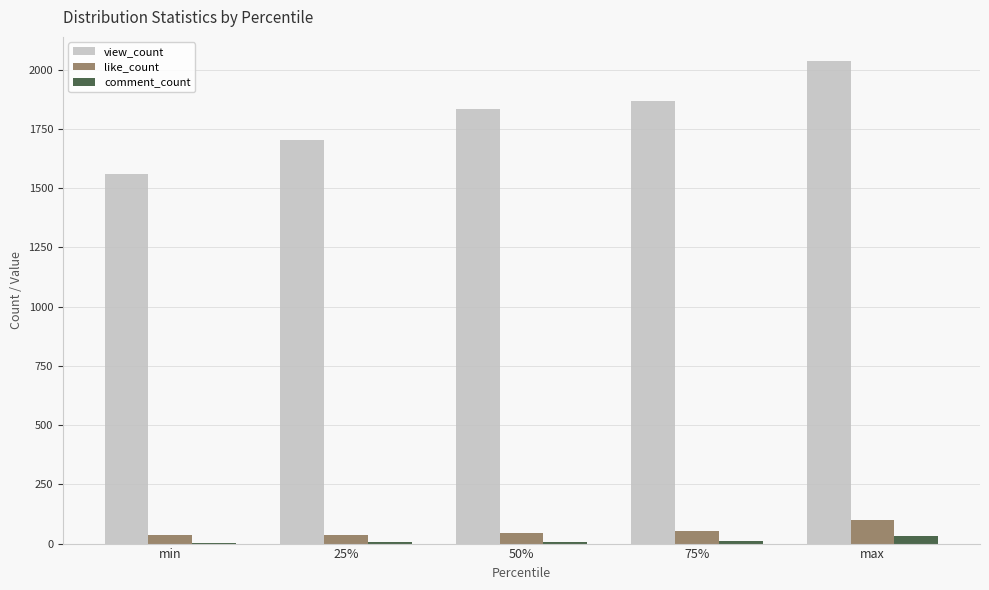

Which series changed the most between 25% and max?

view_count